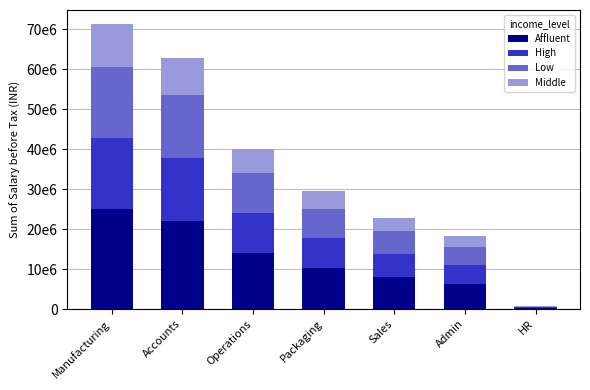

Does the chart contain stacked bars?

Yes